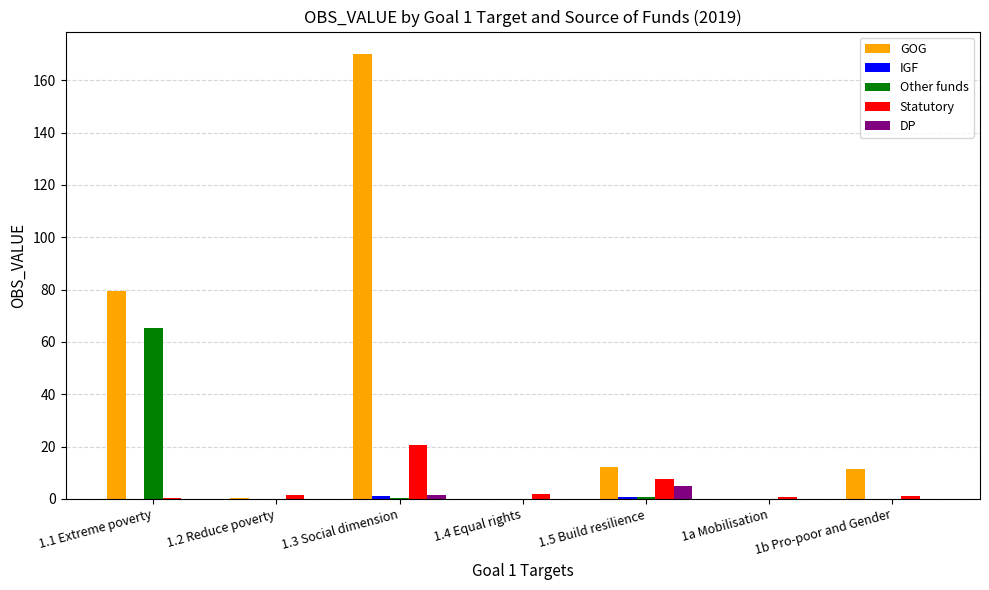

What is the total value across all series at 1.2 Reduce poverty?

1.7